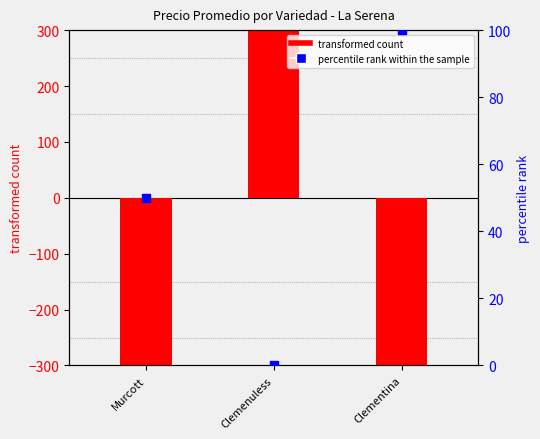

Which series contains the highest Y value?

transformed count